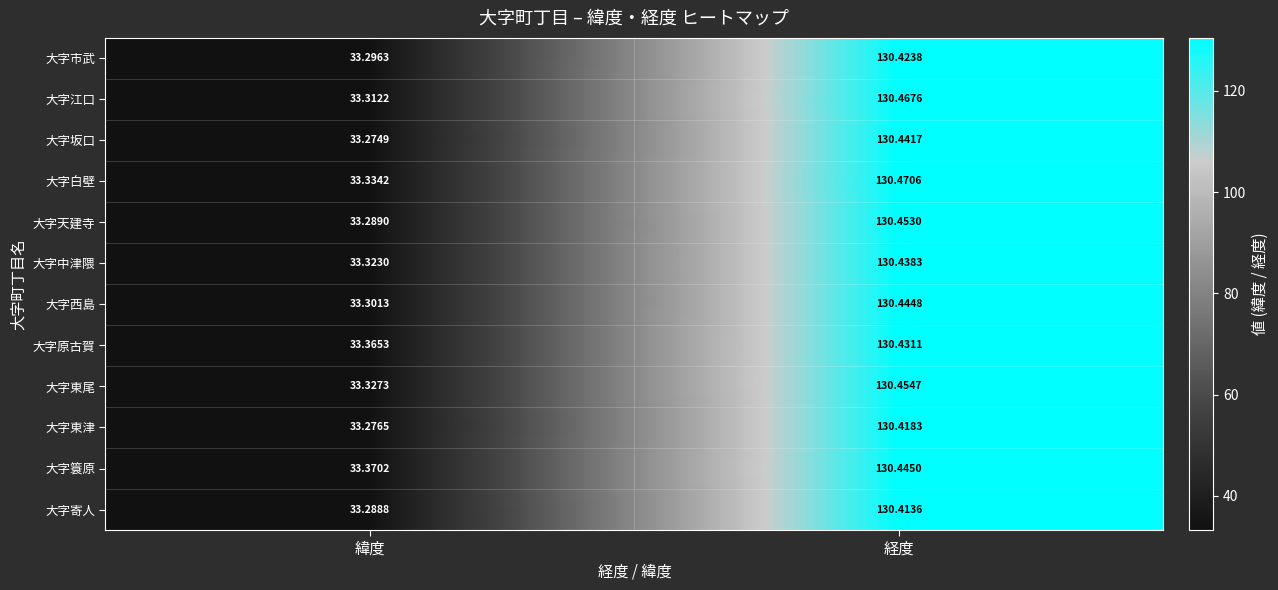

Is the value of 大字市武 at 経度 greater than the value of 大字天建寺 at 緯度?

Yes